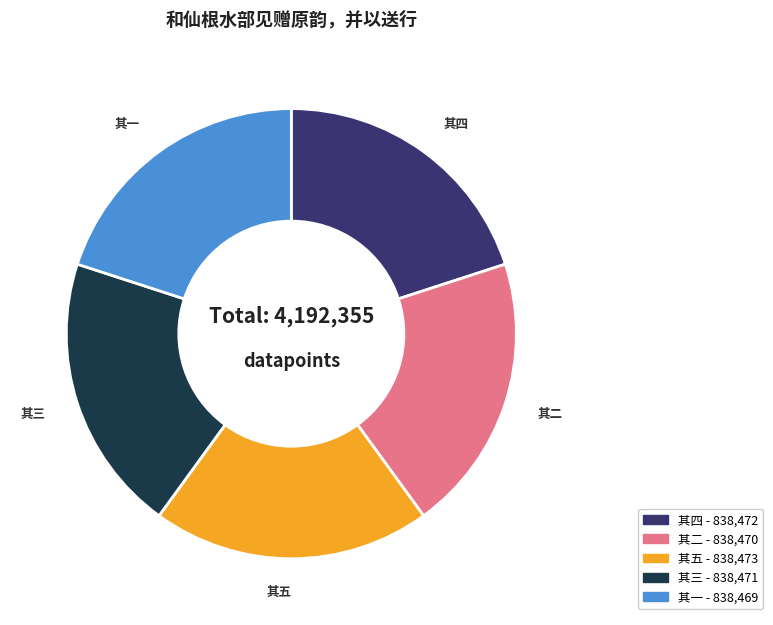

Is there any slice that represents more than half of the pie?

No